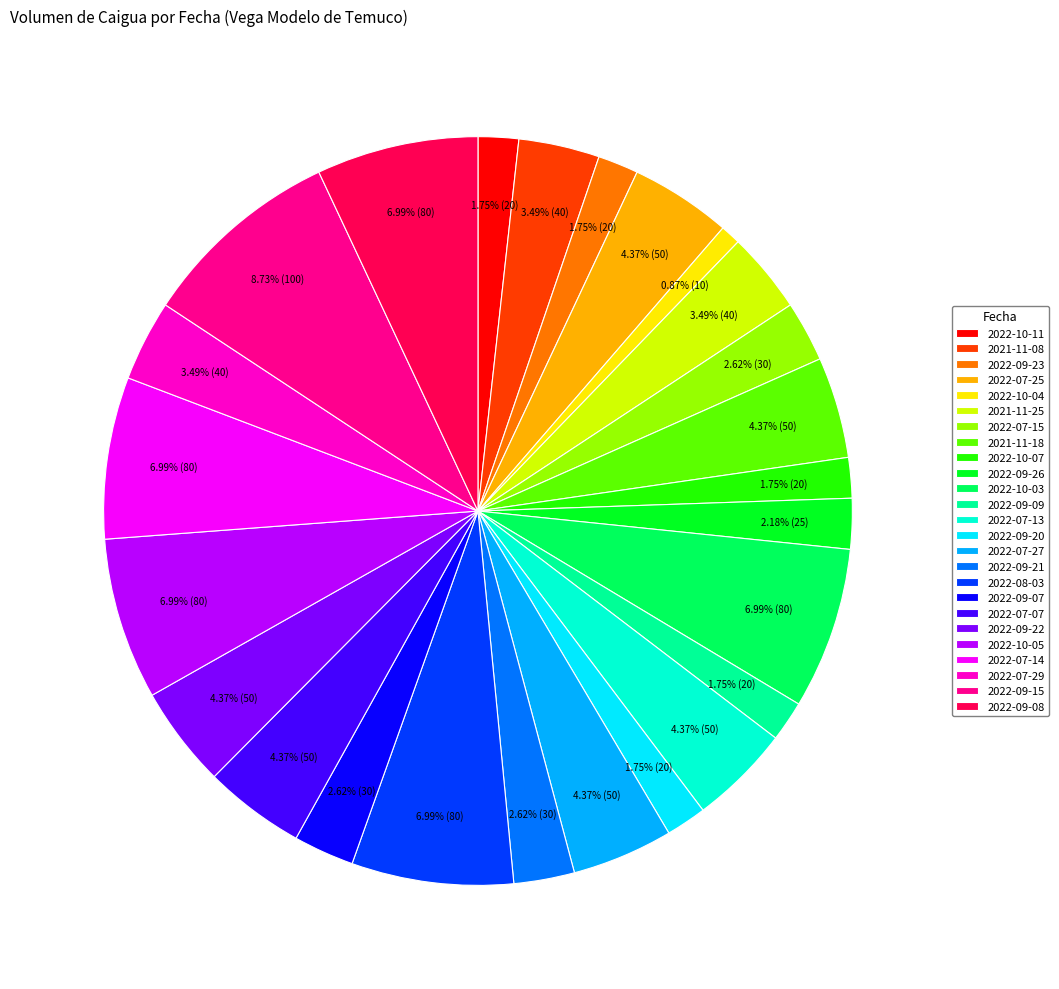

Is there any slice that represents more than half of the pie?

No